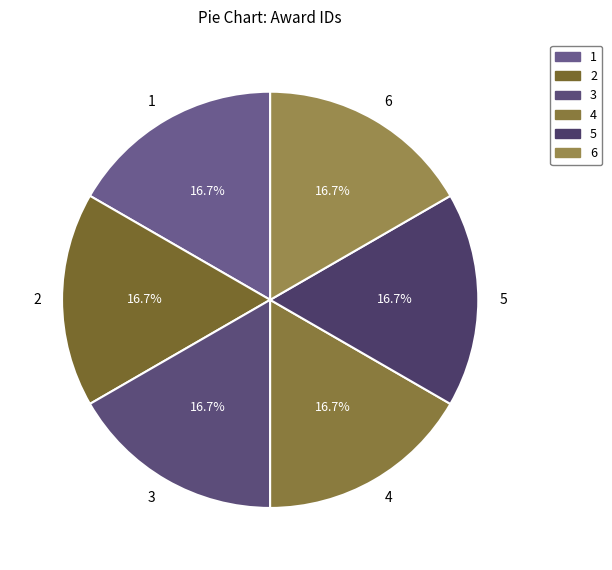

Approximately how many times larger is the value at 4 compared to 6?

1.0